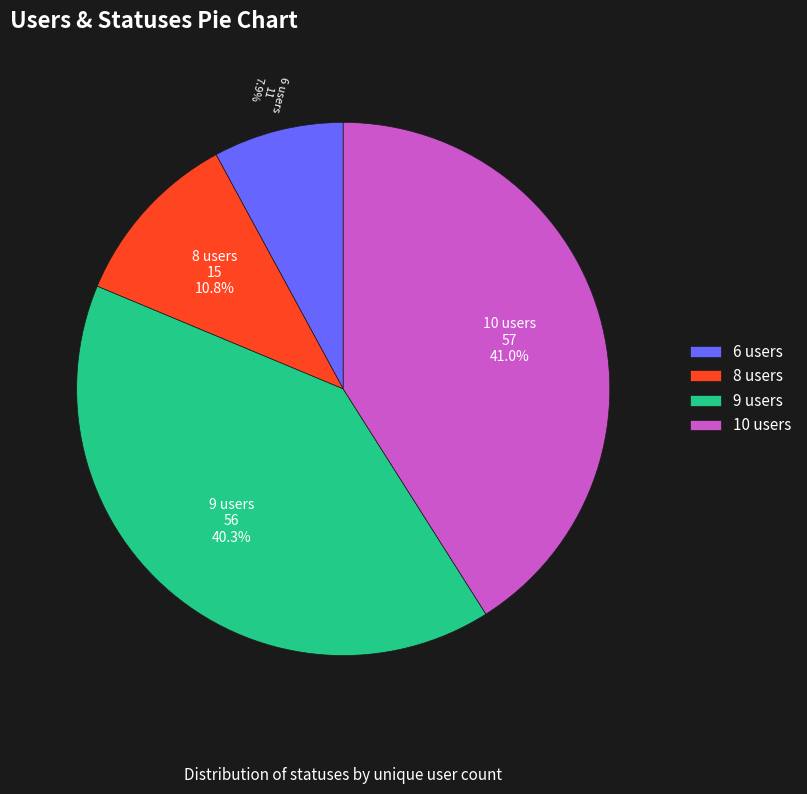

Approximately how many times larger is the value at 10 users compared to 9 users?

1.0